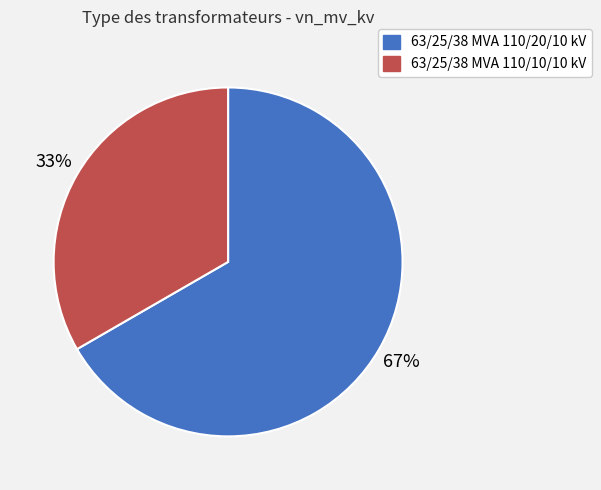

Is there any slice that represents more than half of the pie?

Yes